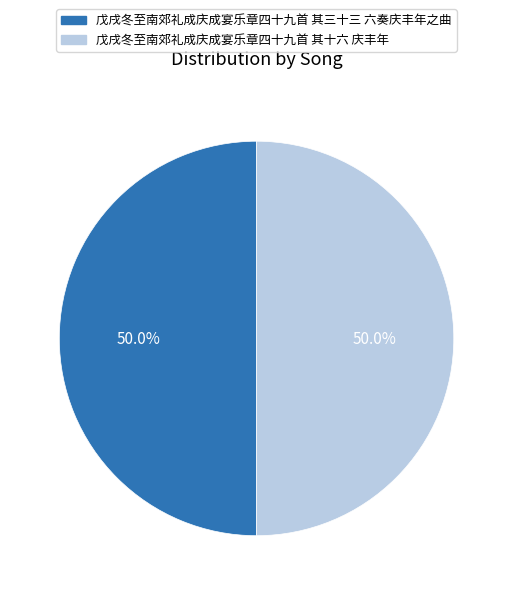

Approximately how many times larger is the value at 戊戌冬至南郊礼成庆成宴乐章四十九首 其十六 庆丰年 compared to 戊戌冬至南郊礼成庆成宴乐章四十九首 其三十三 六奏庆丰年之曲?

1.0